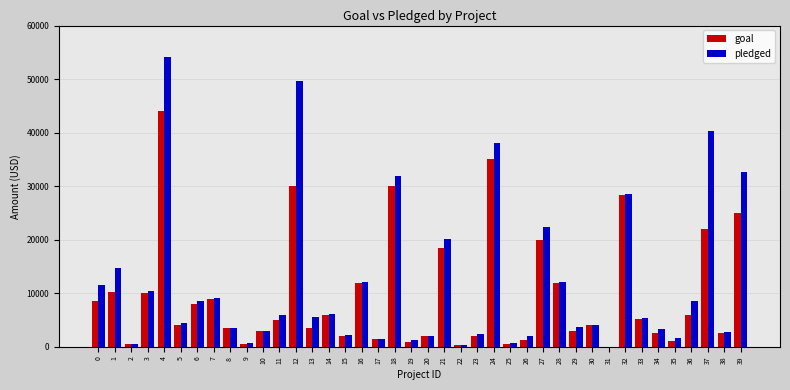

Is the value of goal at 12 greater than the value of pledged at 4?

No